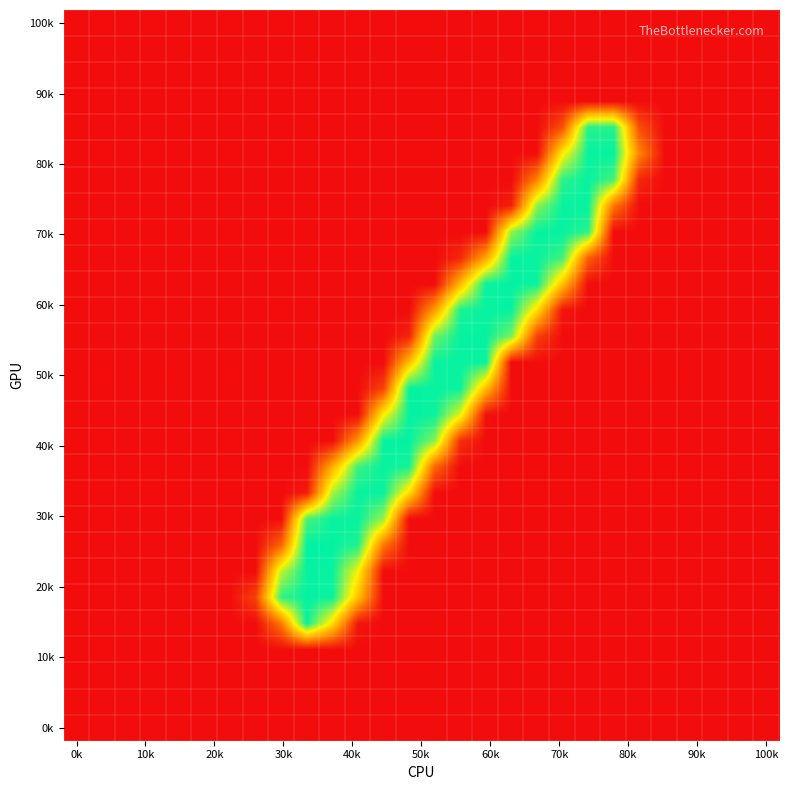

At how many categories does at least one series exceed 32?

16